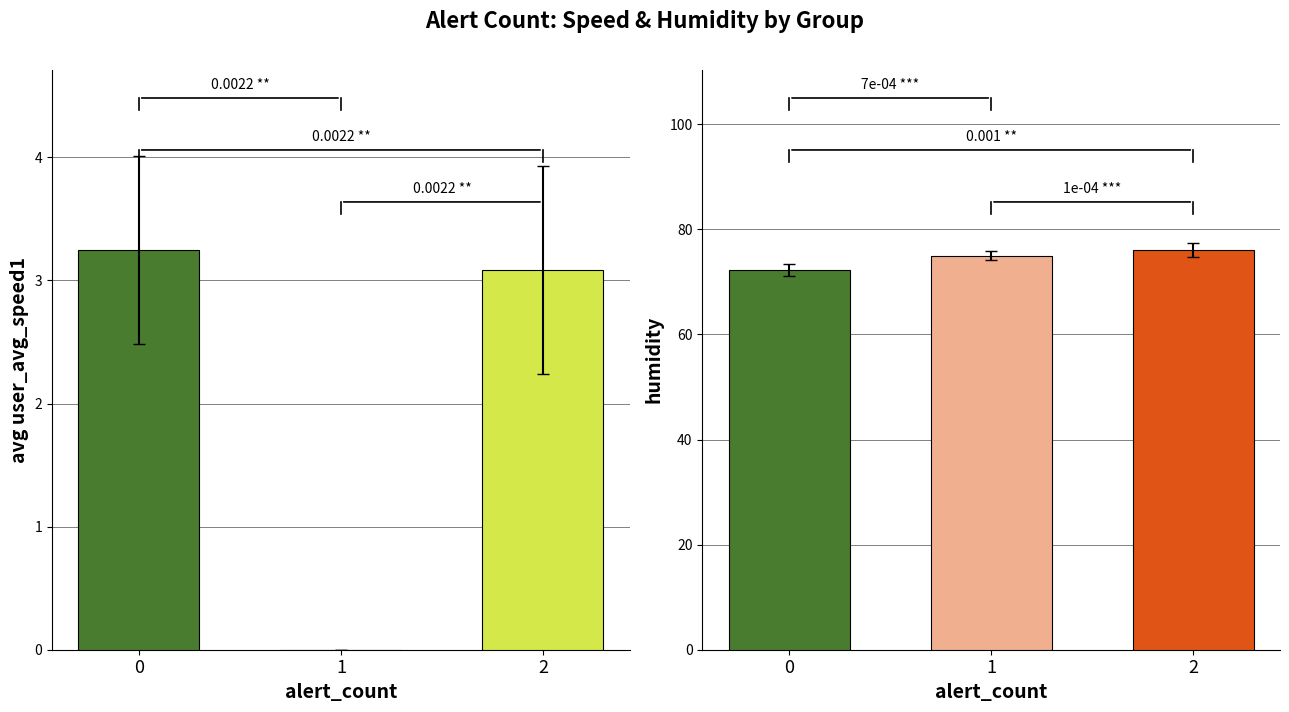

Is the value of alert_count=1 at humidity greater than the value of alert_count=0 at wind speed?

Yes